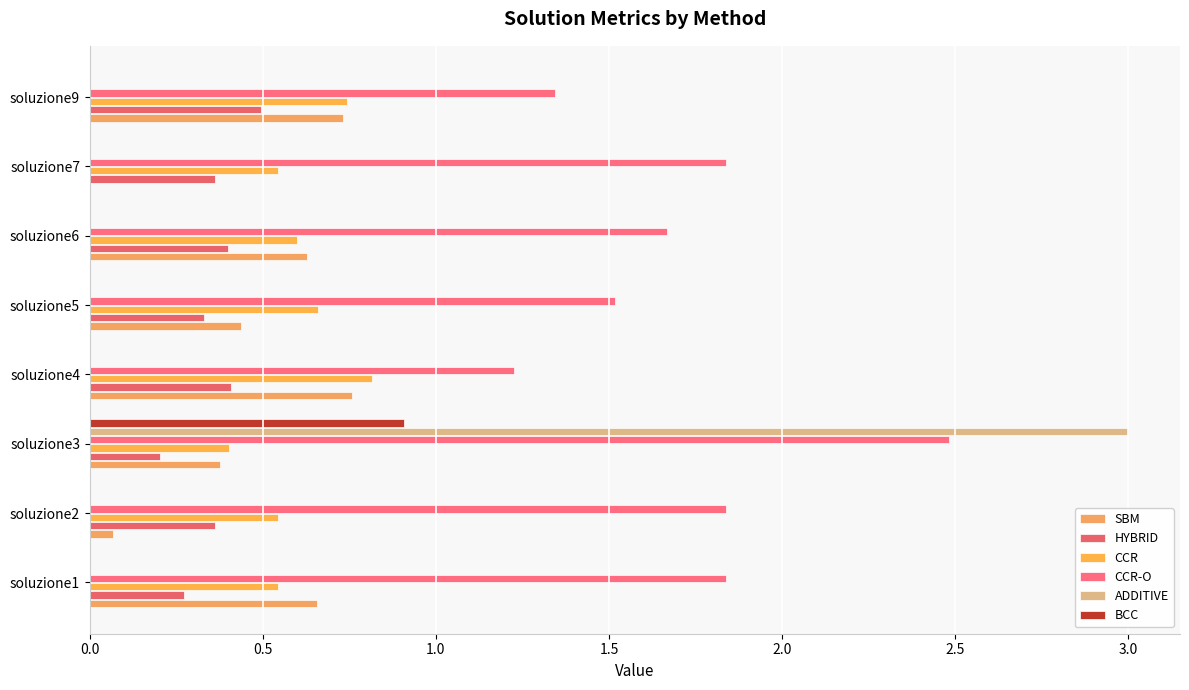

Which series has the widest spread of values?

ADDITIVE